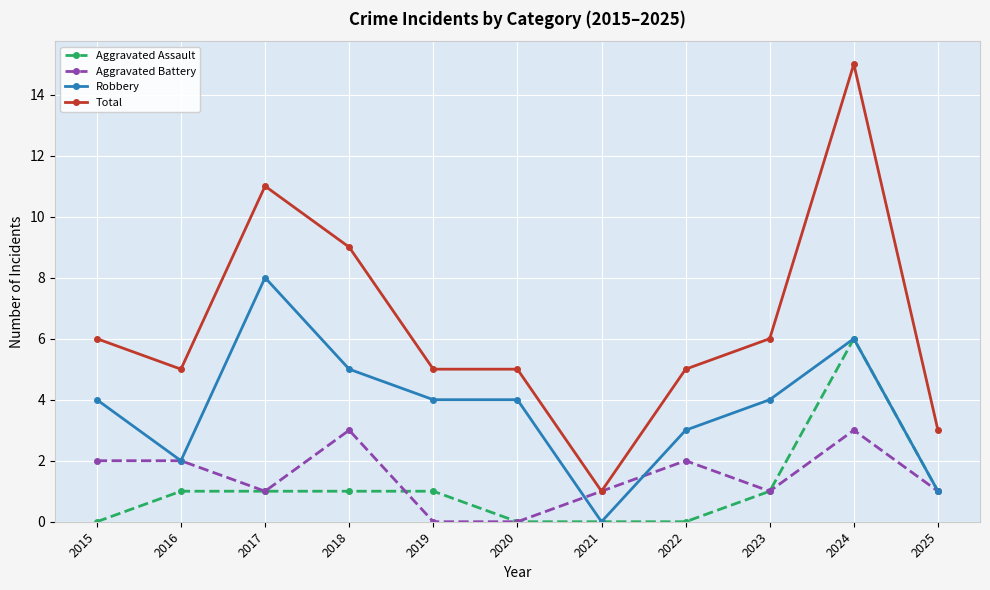

Which label corresponds to the largest value in the chart?

2024